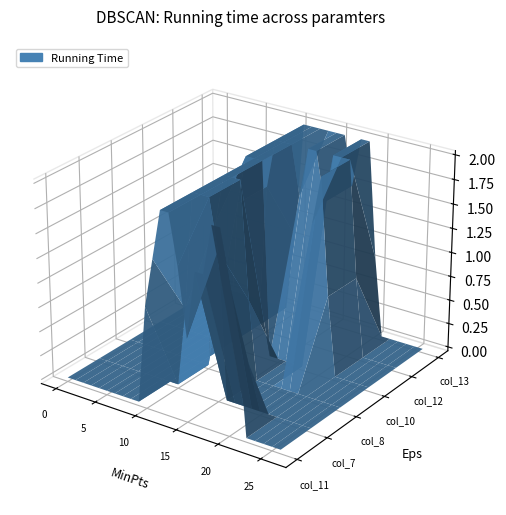

Reading right to left, transcribe all the data shown in this chart.

col_11: 0.0	0.0	0.0	0.0	0.0	1.0	1.5	2.0	2.0	1.5	1.5	0.8	1.5	2.0	2.0	1.5	1.0	0.0	0.0	0.0	0.0	0.0	0.0	0.0	0.0	0.0	0.0
col_7: 0.0	0.0	0.0	0.0	0.0	0.0	0.0	0.0	0.0	0.0	0.0	1.5	2.0	2.0	2.0	0.8	0.0	0.0	0.0	0.0	0.0	0.0	0.0	0.0	0.0	0.0	0.0
col_8: 0.0	0.0	0.0	0.0	0.0	0.0	0.0	0.0	0.0	0.0	0.0	0.8	2.0	2.0	2.0	1.5	0.0	0.0	0.0	0.0	0.0	0.0	0.0	0.0	0.0	0.0	0.0
col_10: 0.0	0.0	0.0	0.0	0.0	0.8	2.0	1.5	0.0	0.0	0.0	0.0	0.0	2.0	2.0	2.0	1.5	0.0	0.0	0.0	0.0	0.0	0.0	0.0	0.0	0.0	0.0
col_12: 0.0	0.0	0.0	0.0	0.0	0.8	2.0	2.0	2.0	1.5	2.0	2.0	1.5	2.0	2.0	2.0	1.5	0.0	0.0	0.0	0.0	0.0	0.0	0.0	0.0	0.0	0.0
col_13: 0.0	0.0	0.0	0.0	0.0	0.0	0.8	2.0	2.0	1.5	2.0	2.0	2.0	2.0	2.0	2.0	0.8	0.0	0.0	0.0	0.0	0.0	0.0	0.0	0.0	0.0	0.0